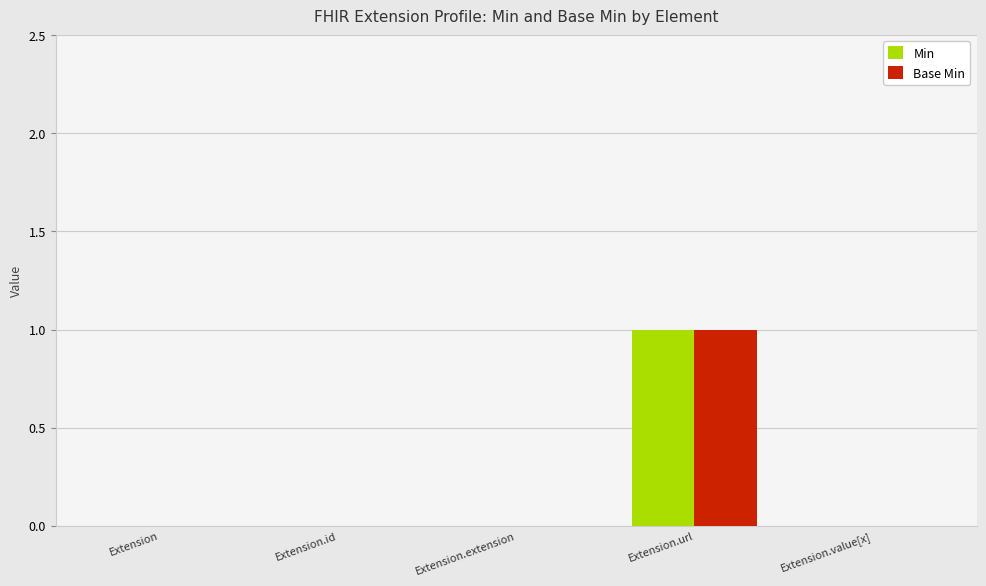

What are all the series names shown in the legend?

Min, Base Min